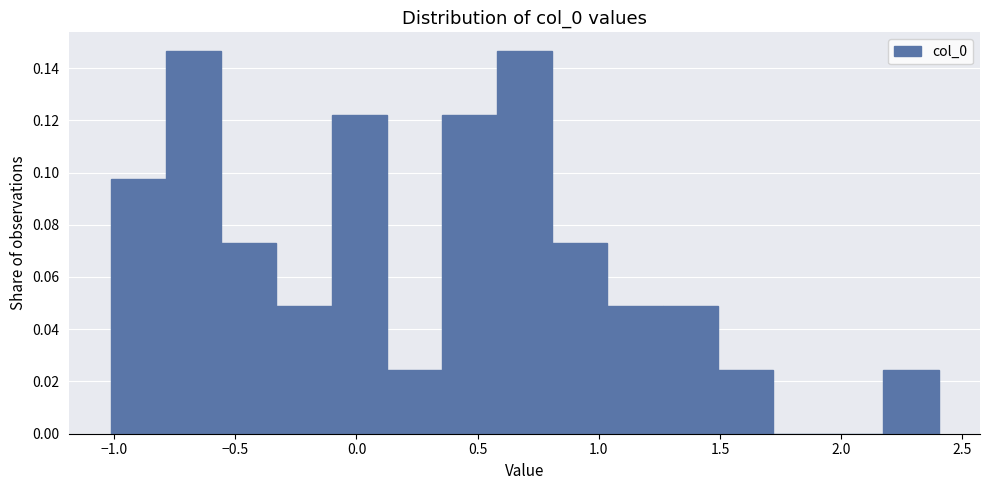

Reading left to right, transcribe this chart: for each bar, give the range it covers on the x-axis and its height. Neither the bar edges nor the heights are printed on the chart, so give them approximately, as read against the axes.

-1.00 to -0.80: 0.098
-0.80 to -0.55: 0.146
-0.55 to -0.35: 0.074
-0.35 to -0.10: 0.048
-0.10 to 0.10: 0.122
0.10 to 0.35: 0.024
0.35 to 0.60: 0.122
0.60 to 0.80: 0.146
0.80 to 1.05: 0.074
1.05 to 1.25: 0.048
1.25 to 1.50: 0.048
1.50 to 1.70: 0.024
1.70 to 1.95: 0
1.95 to 2.15: 0
2.15 to 2.40: 0.024